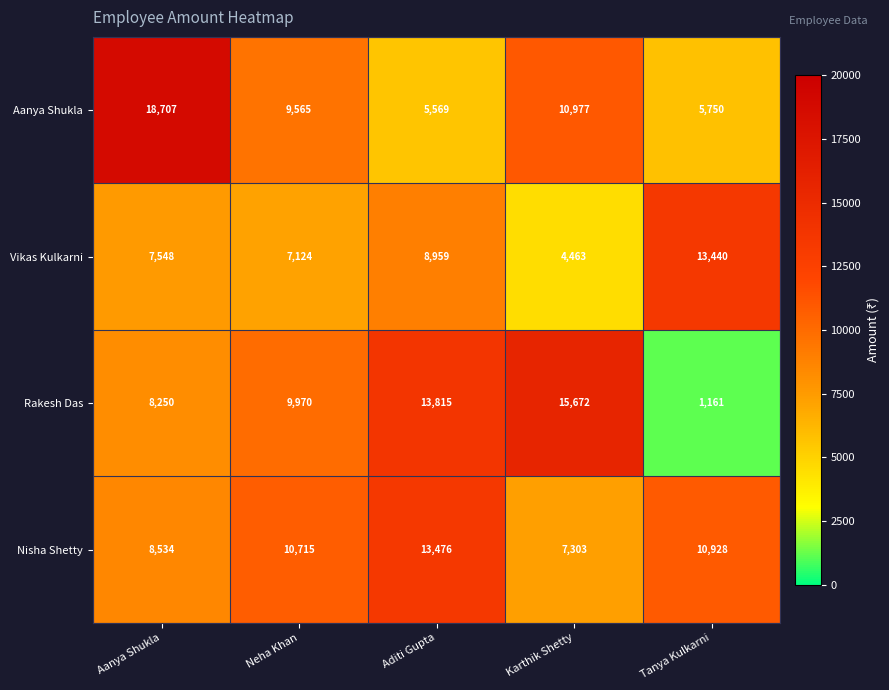

Reading right to left, transcribe all the data shown in this chart.

Aanya Shukla: 5750	10977	5569	9565	18707
Vikas Kulkarni: 13440	4463	8959	7124	7548
Rakesh Das: 1161	15672	13815	9970	8250
Nisha Shetty: 10928	7303	13476	10715	8534